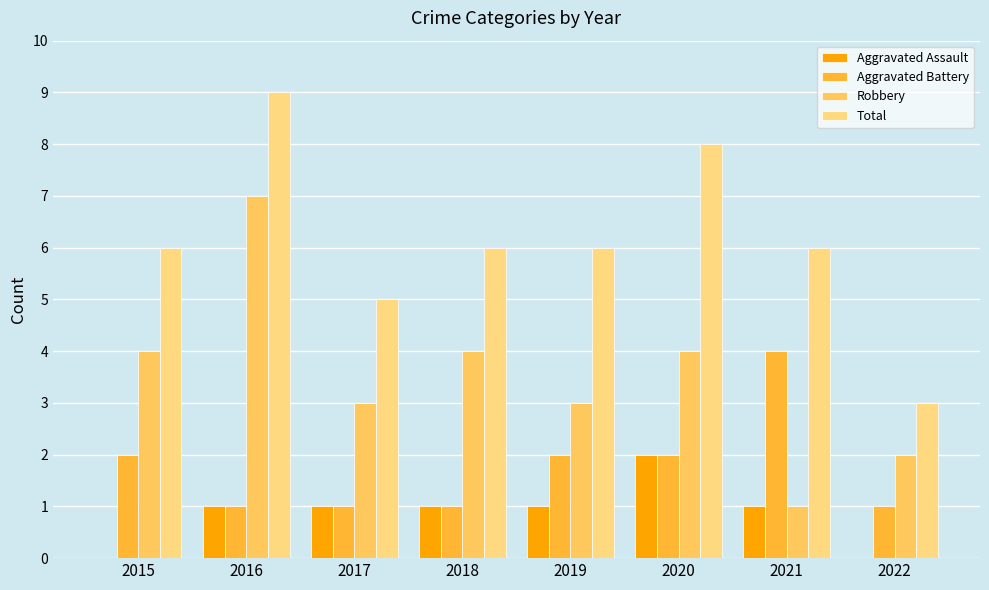

Count the number of data series in this chart.

4